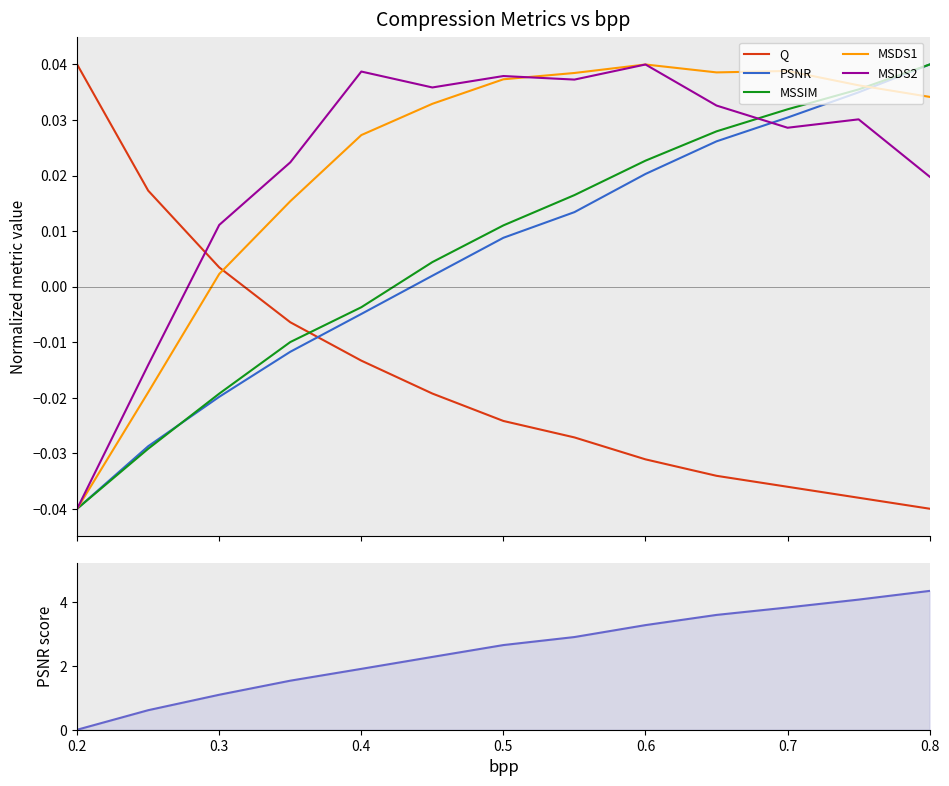

True or false: MSDS1 has more than 1 points higher than both neighbors.

True